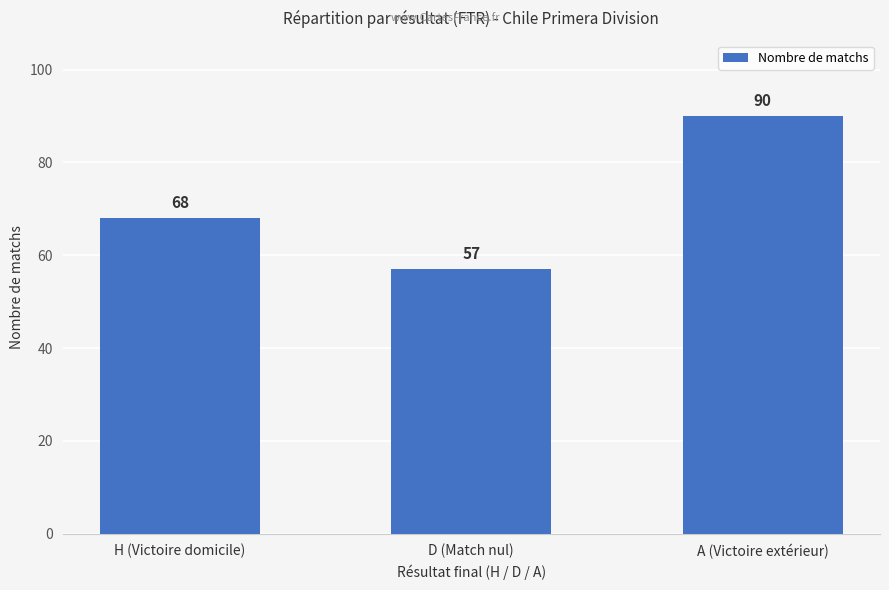

List the labels in order of value, smallest first.

D (Match nul), H (Victoire domicile), A (Victoire extérieur)